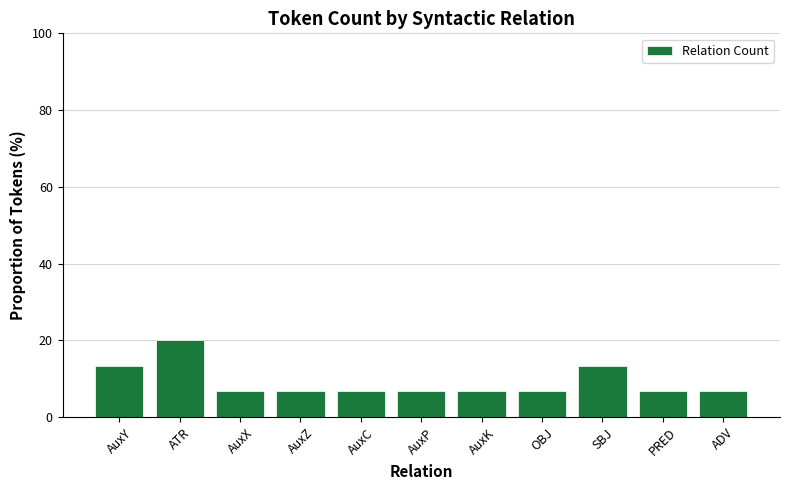

What is the value of the 4th bar from the left?

6.7